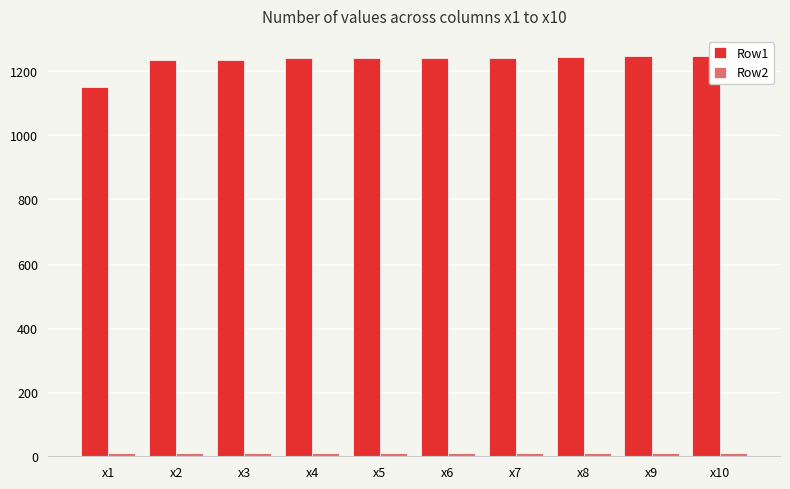

Which series has the largest total across all categories?

Row1